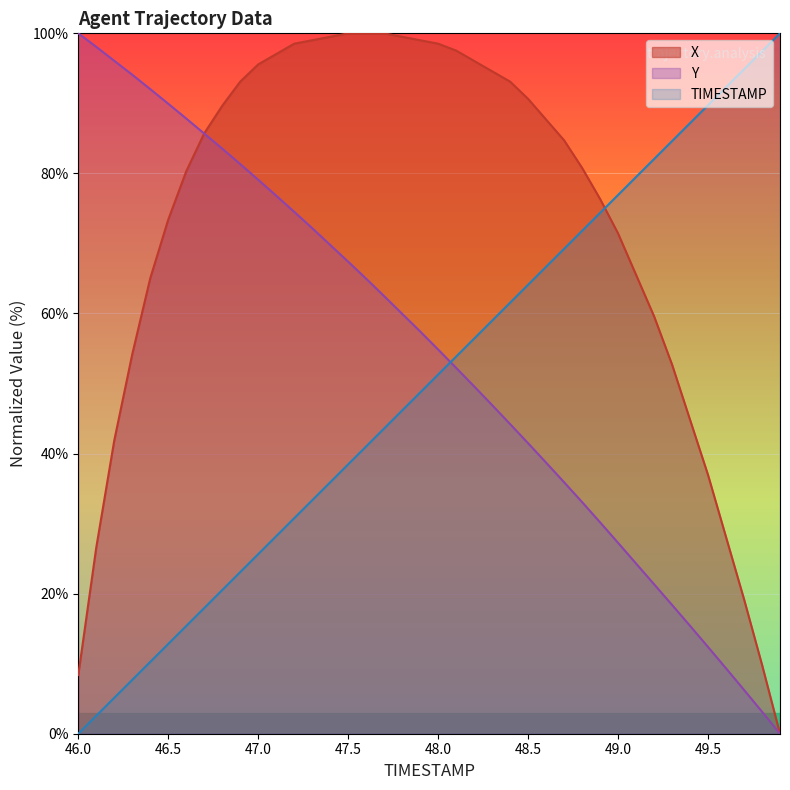

True or false: TIMESTAMP has more than 0 interior local peaks.

False